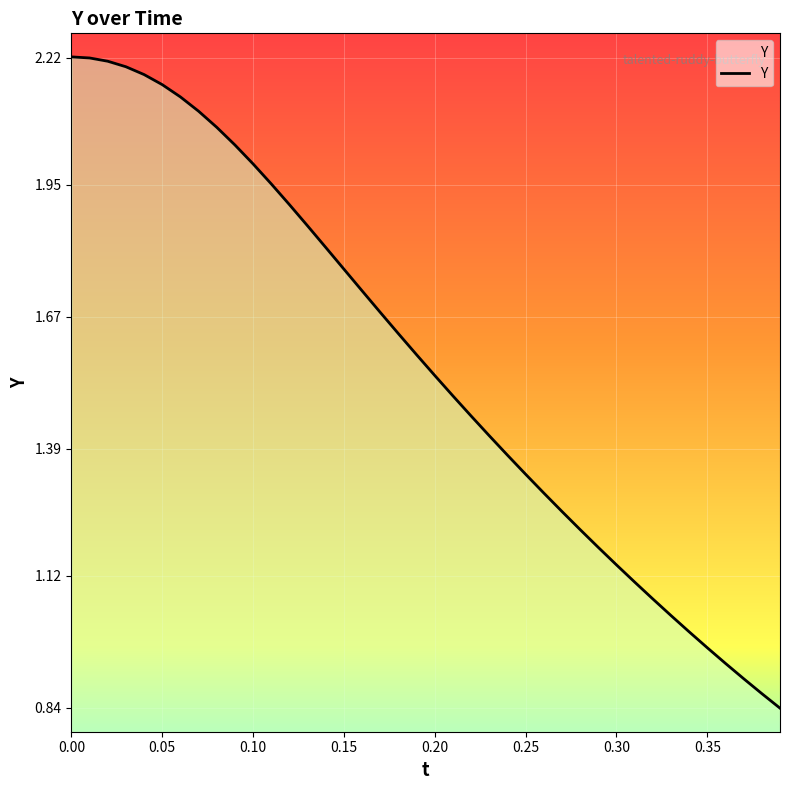

Does the chart have visible grid lines?

Yes